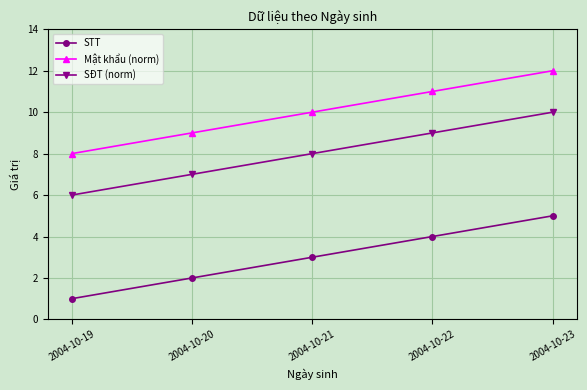

What is the difference between the highest and lowest values at 2004-10-22?

7